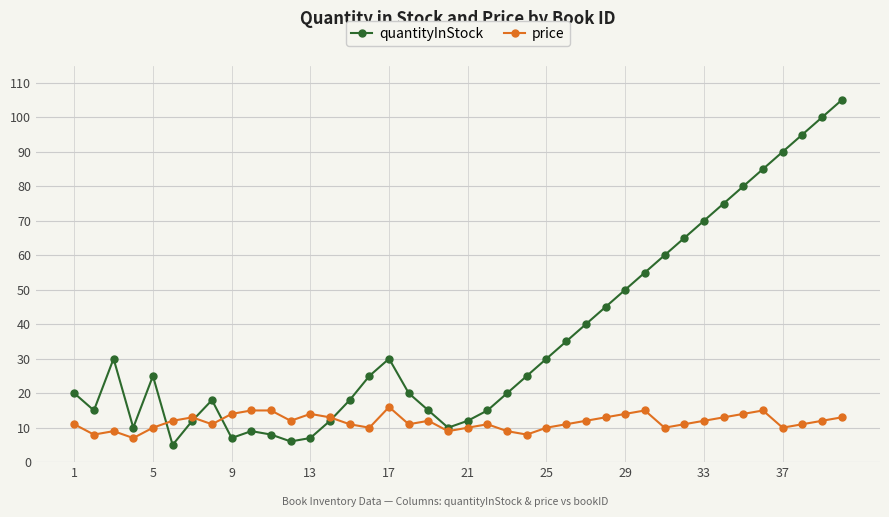

What are all the series names shown in the legend?

quantityInStock, price